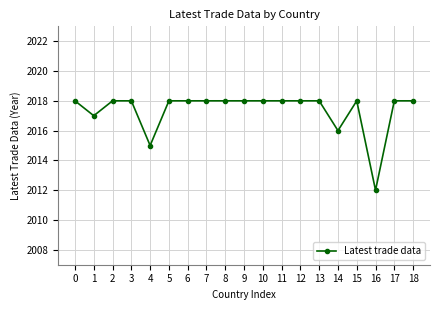

Where is the data nearest to the value 2015?

4